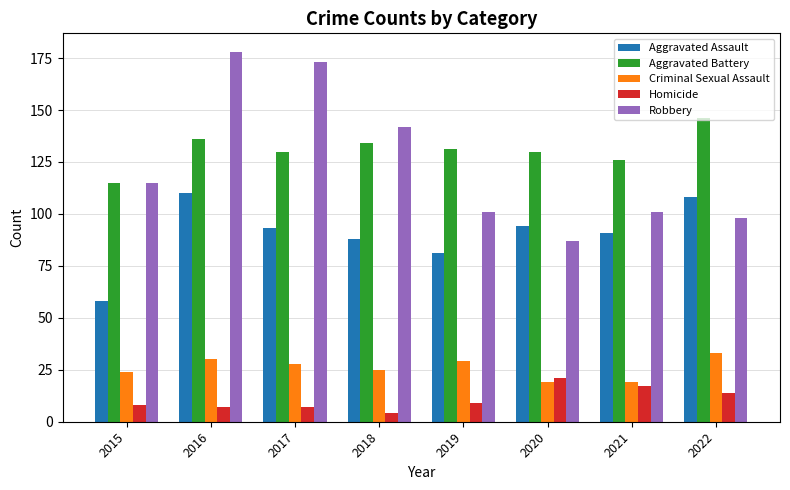

What are all the series names shown in the legend?

Aggravated Assault, Aggravated Battery, Criminal Sexual Assault, Homicide, Robbery